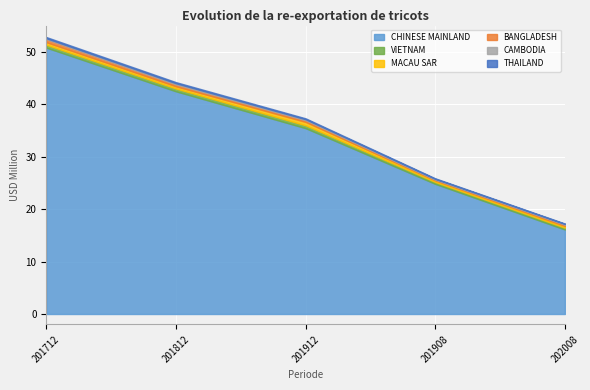

Reading right to left, extract all data points from this chart.

CHINESE MAINLAND: 202008=16.1	201908=24.8	201912=35.4	201812=42.5	201712=50.8
VIETNAM: 202008=0.4	201908=0.4	201912=0.5	201812=0.5	201712=0.6
MACAU SAR: 202008=0.3	201908=0.3	201912=0.6	201812=0.4	201712=0.5
BANGLADESH: 202008=0.2	201908=0.2	201912=0.3	201812=0.4	201712=0.6
CAMBODIA: 202008=0.1	201908=0.1	201912=0.2	201812=0.2	201712=0.2
THAILAND: 202008=0.1	201908=0.1	201912=0.2	201812=0.2	201712=0.2